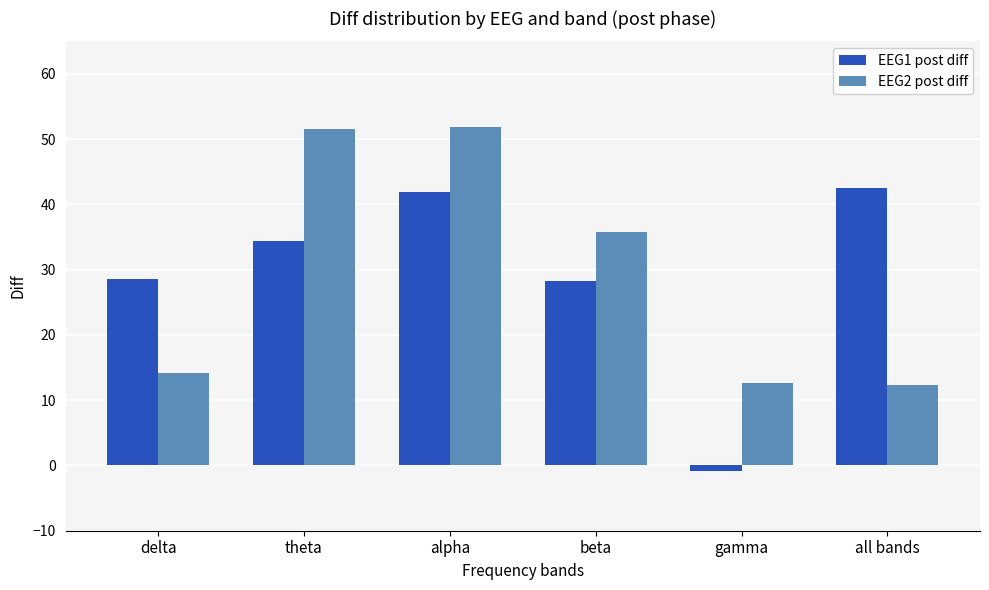

What is the sum of all EEG1 post diff values?

174.7